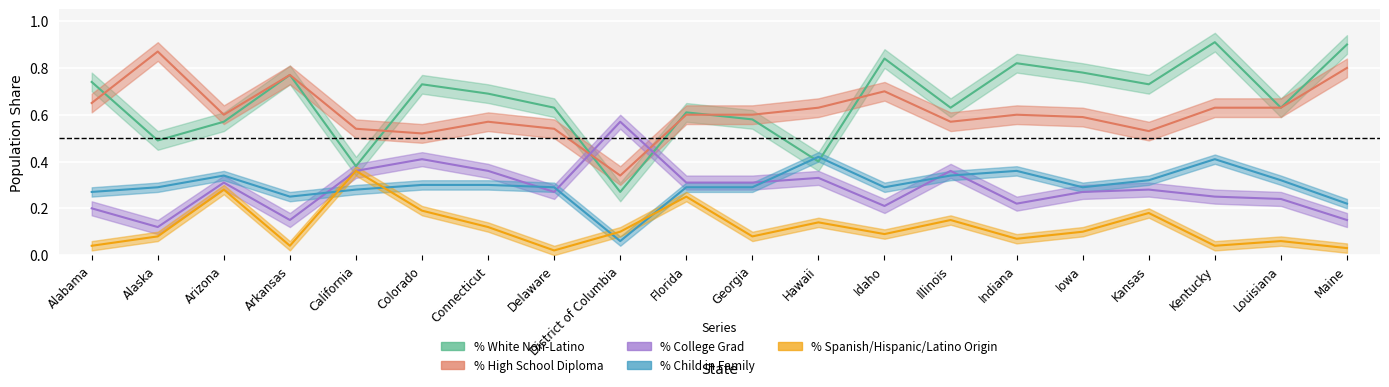

True or false: % White Non-Latino has a value of 0.5 at Maine.

False